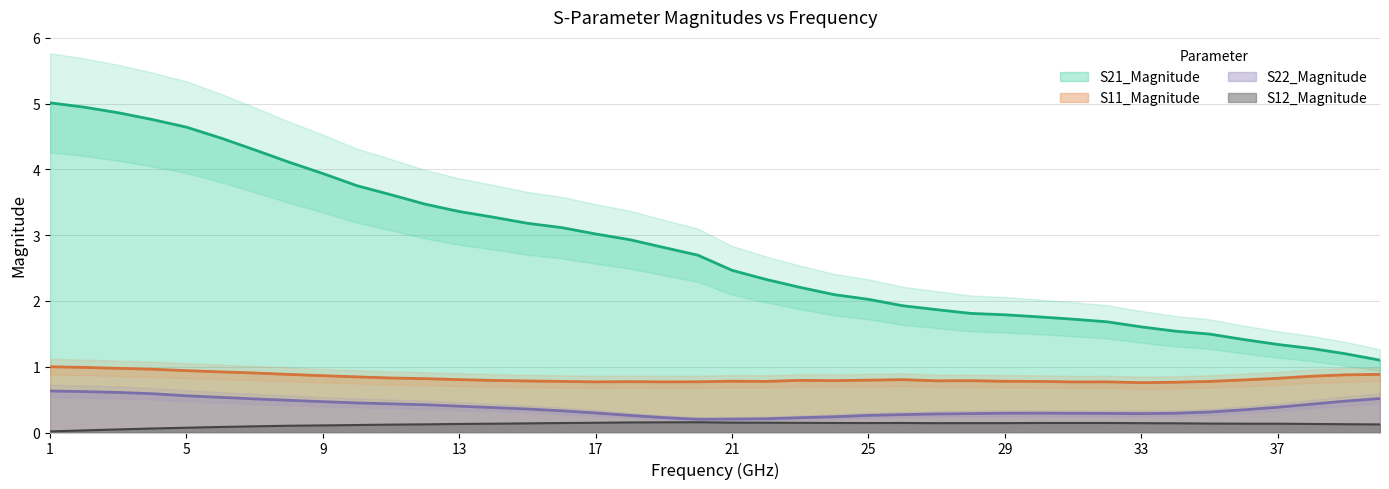

True or false: S11_Magnitude and S21_Magnitude cross at least once.

False